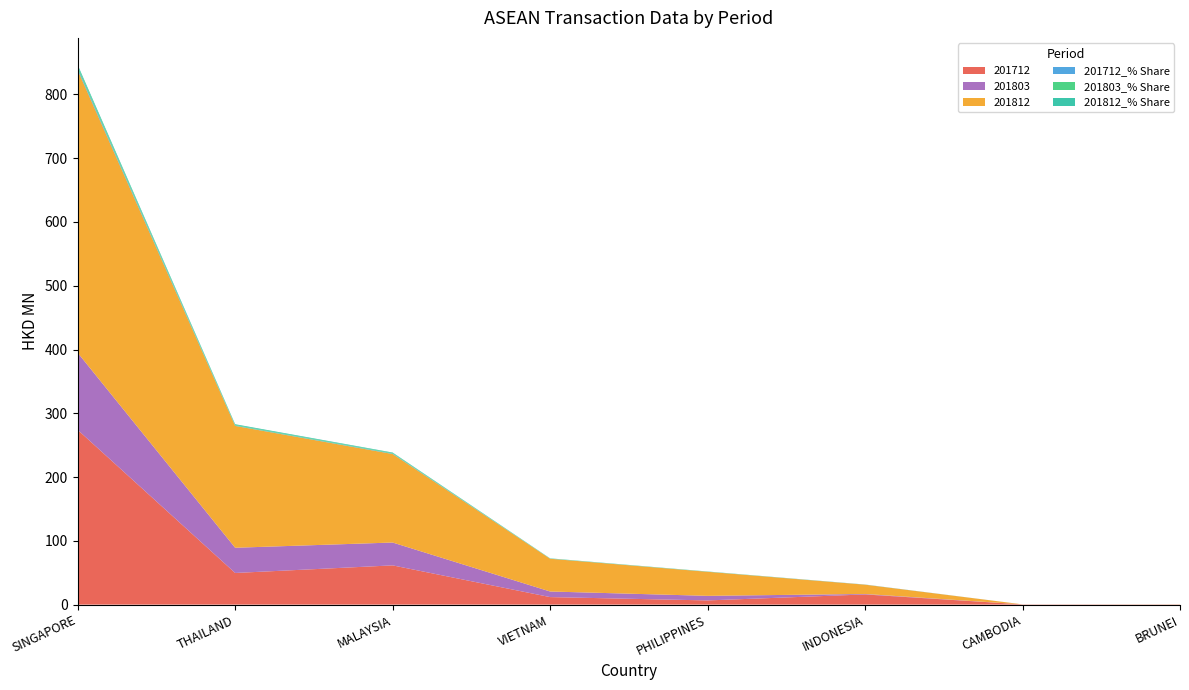

Reading left to right, list all the values displayed in this chart.

201712: SINGAPORE=274.0	THAILAND=49.6	MALAYSIA=61.5	VIETNAM=11.8	PHILIPPINES=6.6	INDONESIA=15.9	CAMBODIA=0.4	BRUNEI=0.3
201803: SINGAPORE=120.8	THAILAND=39.5	MALAYSIA=35.8	VIETNAM=8.8	PHILIPPINES=7.2	INDONESIA=0.8	CAMBODIA=0.0	BRUNEI=0.0
201812: SINGAPORE=443.2	THAILAND=191.1	MALAYSIA=138.8	VIETNAM=51.4	PHILIPPINES=37.7	INDONESIA=14.6	CAMBODIA=0.0	BRUNEI=0.1
201712_% Share: SINGAPORE=2.5	THAILAND=0.4	MALAYSIA=0.6	VIETNAM=0.1	PHILIPPINES=0.1	INDONESIA=0.1	CAMBODIA=0.0	BRUNEI=0.0
201803_% Share: SINGAPORE=3.1	THAILAND=1.0	MALAYSIA=0.9	VIETNAM=0.2	PHILIPPINES=0.2	INDONESIA=0.0	CAMBODIA=0.0	BRUNEI=0.0
201812_% Share: SINGAPORE=2.8	THAILAND=1.2	MALAYSIA=0.9	VIETNAM=0.3	PHILIPPINES=0.2	INDONESIA=0.1	CAMBODIA=0.0	BRUNEI=0.0